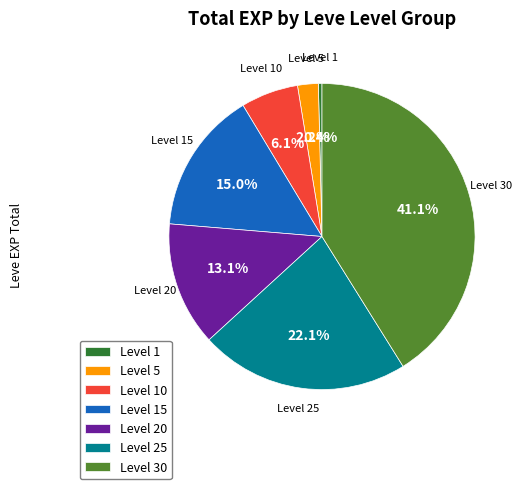

To the nearest percent, what is the average slice percentage?

14%